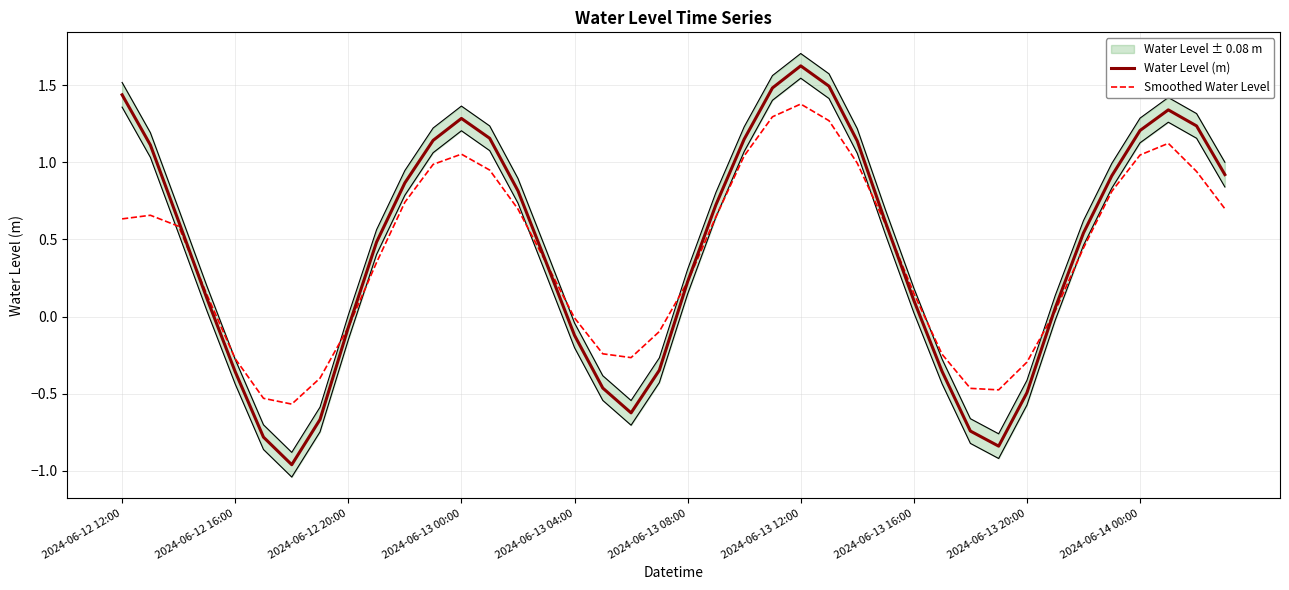

How many values in the Water Level (m) series exceed 0?

27